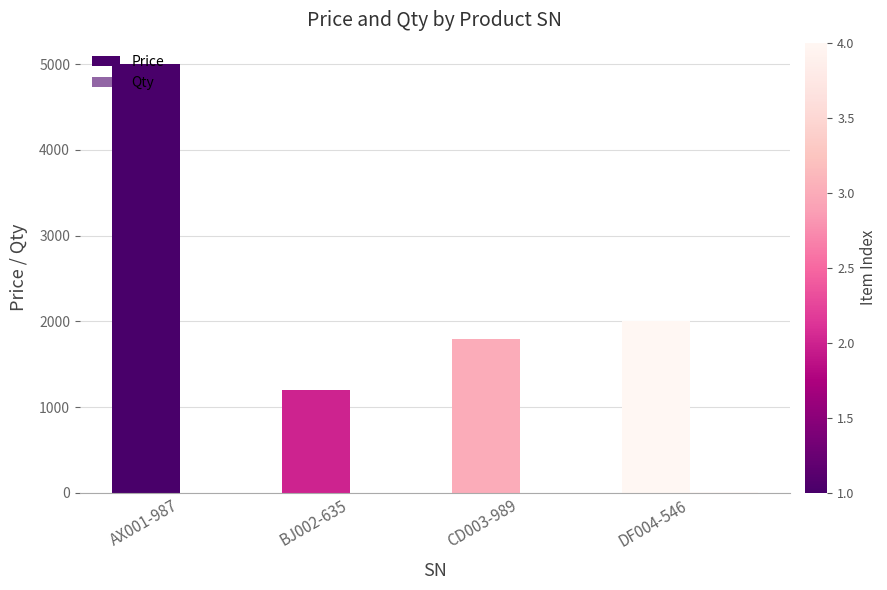

How many groups of bars are there?

4